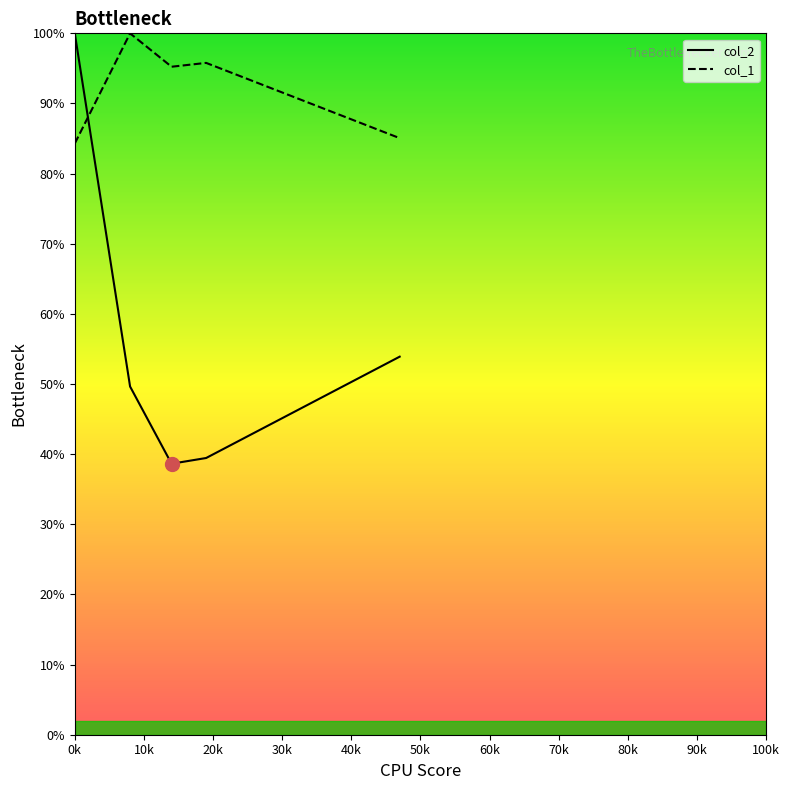

What are all the series names shown in the legend?

col_2, col_1